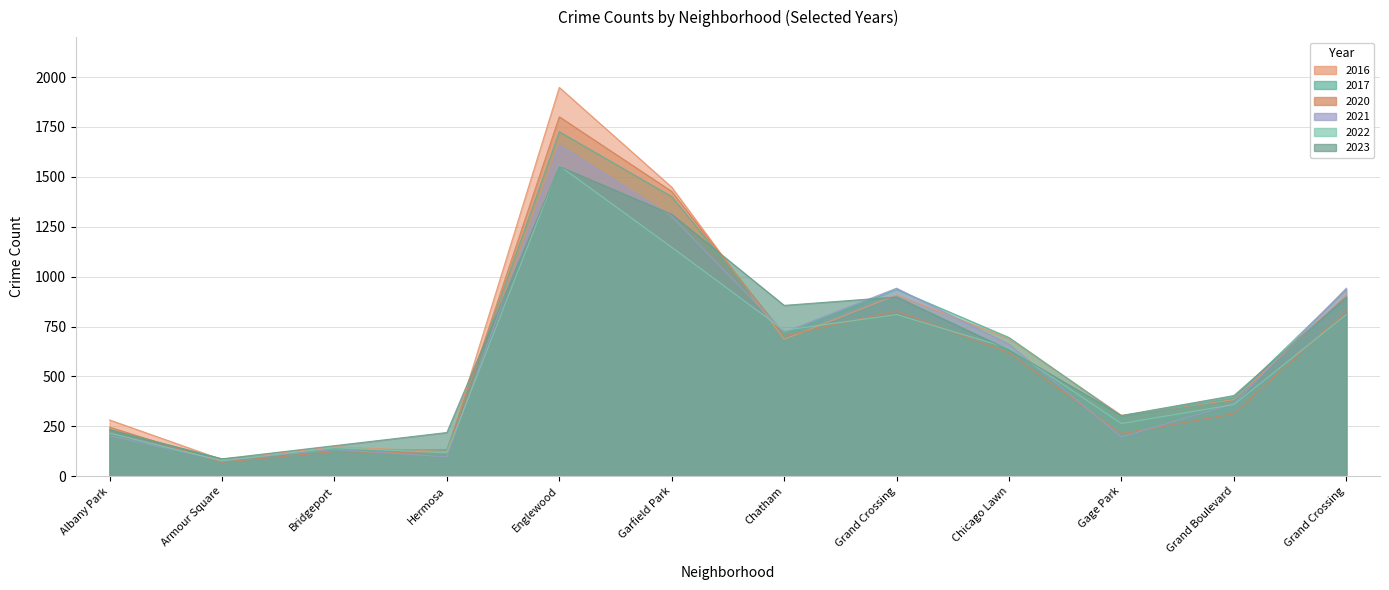

Rank the series by their maximum value, from lowest to highest.

2023, 2022, 2021, 2017, 2020, 2016